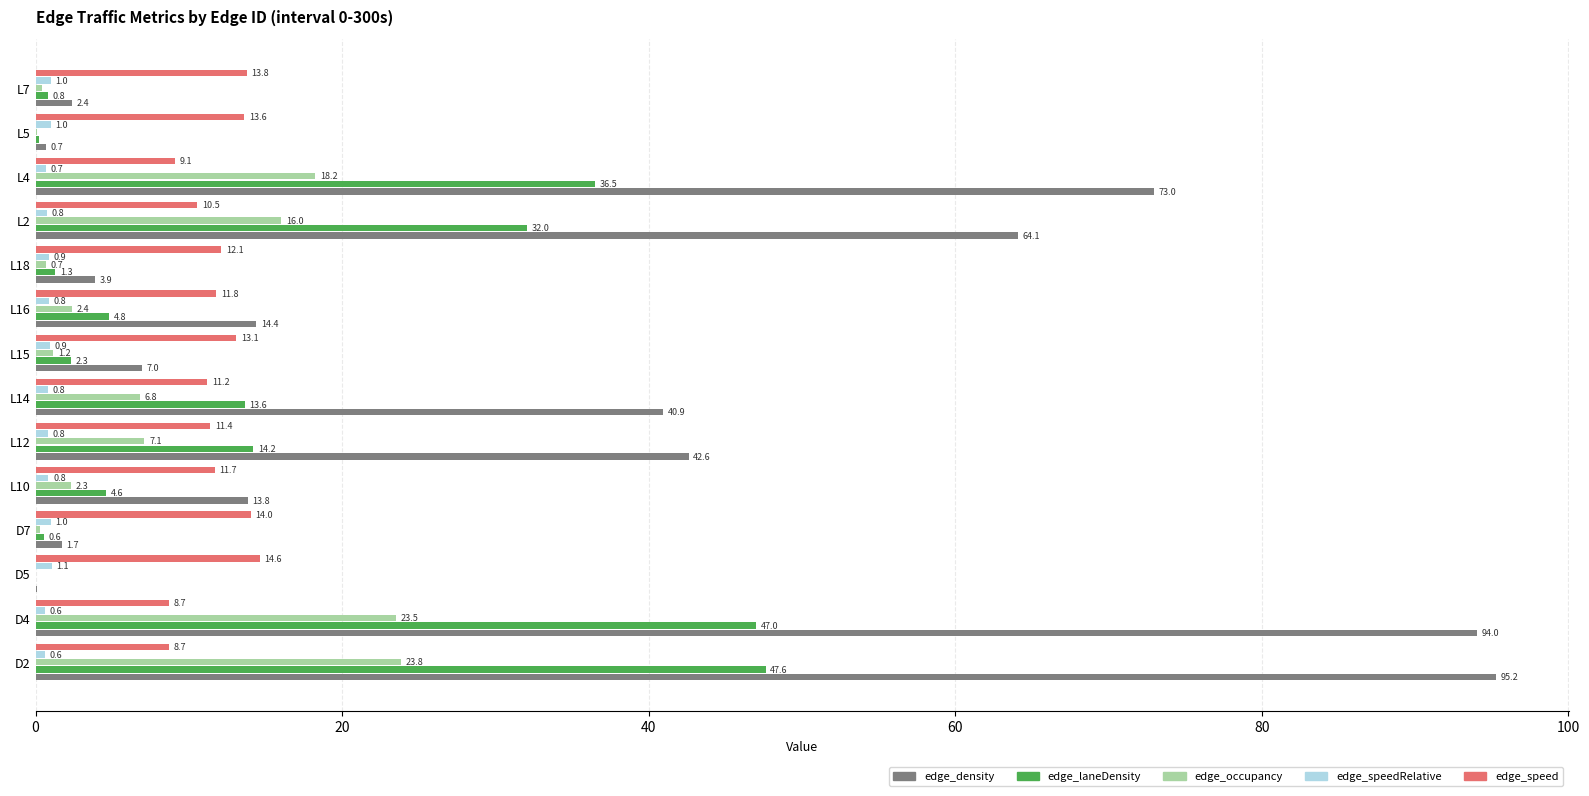

Is it true that edge_laneDensity equals 14.2 at L12?

True